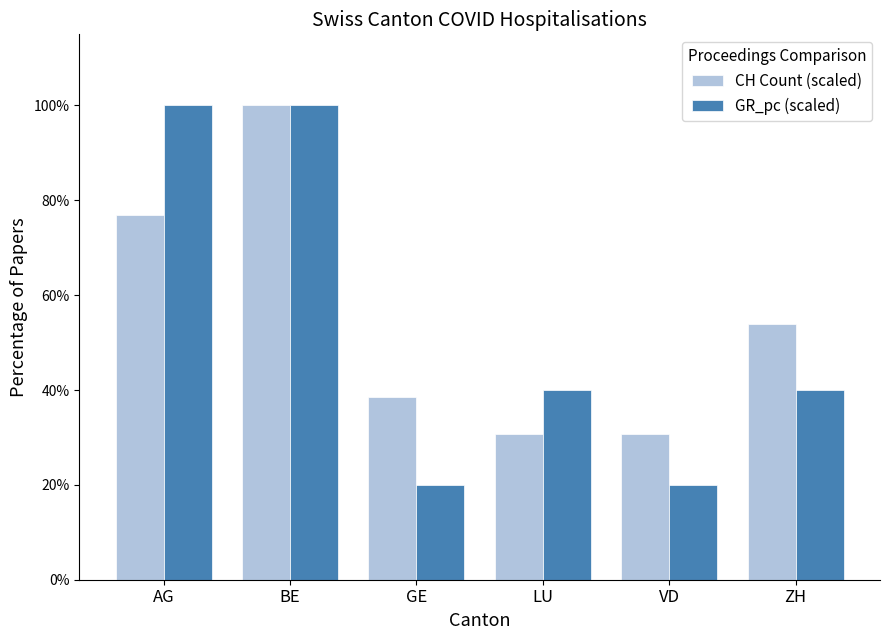

What is the lowest value of the CH Count (scaled) series?

30.8